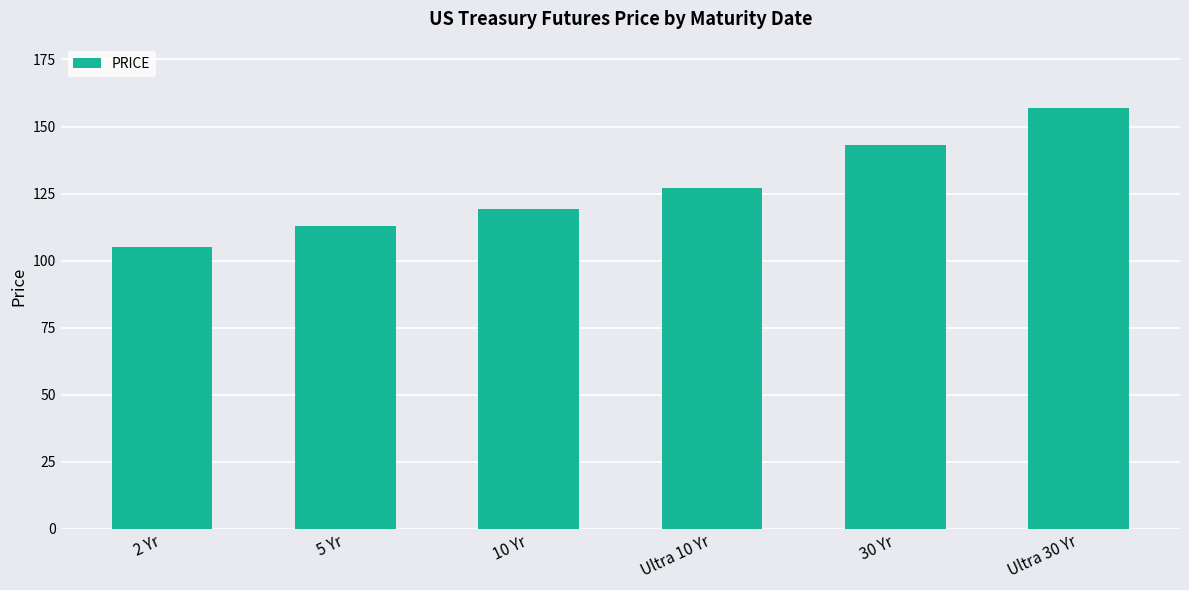

Rank the categories by value from lowest to highest.

2 Yr, 5 Yr, 10 Yr, Ultra 10 Yr, 30 Yr, Ultra 30 Yr